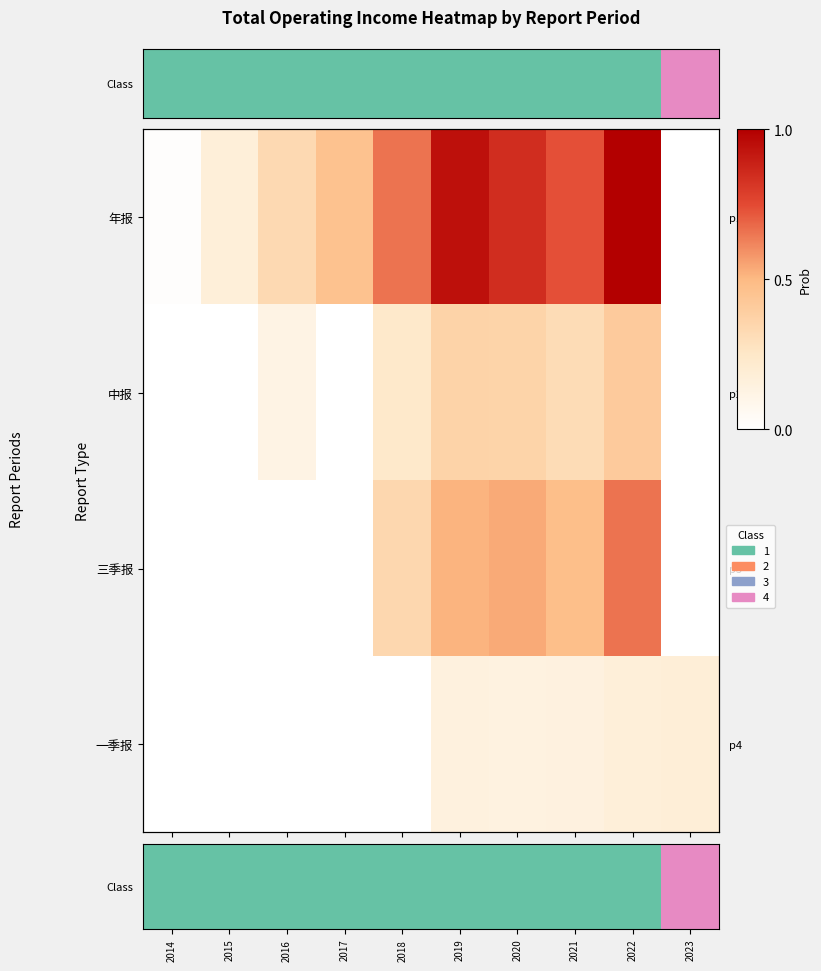

How many data points does each series have?

10